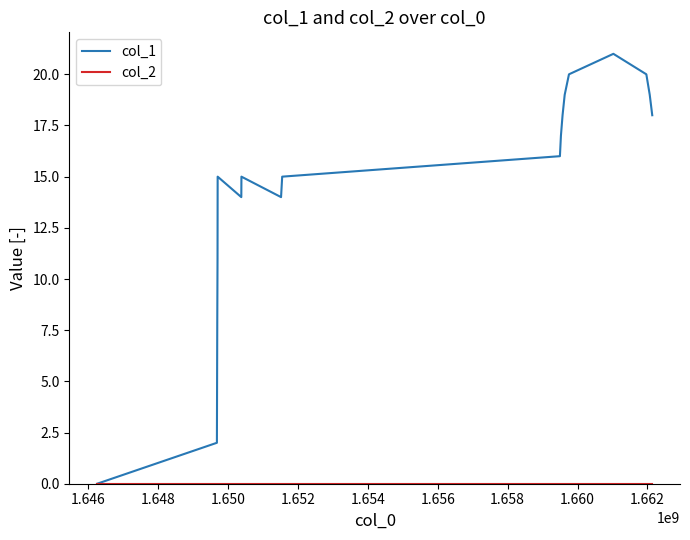

Which series has the largest total across all categories?

col_1